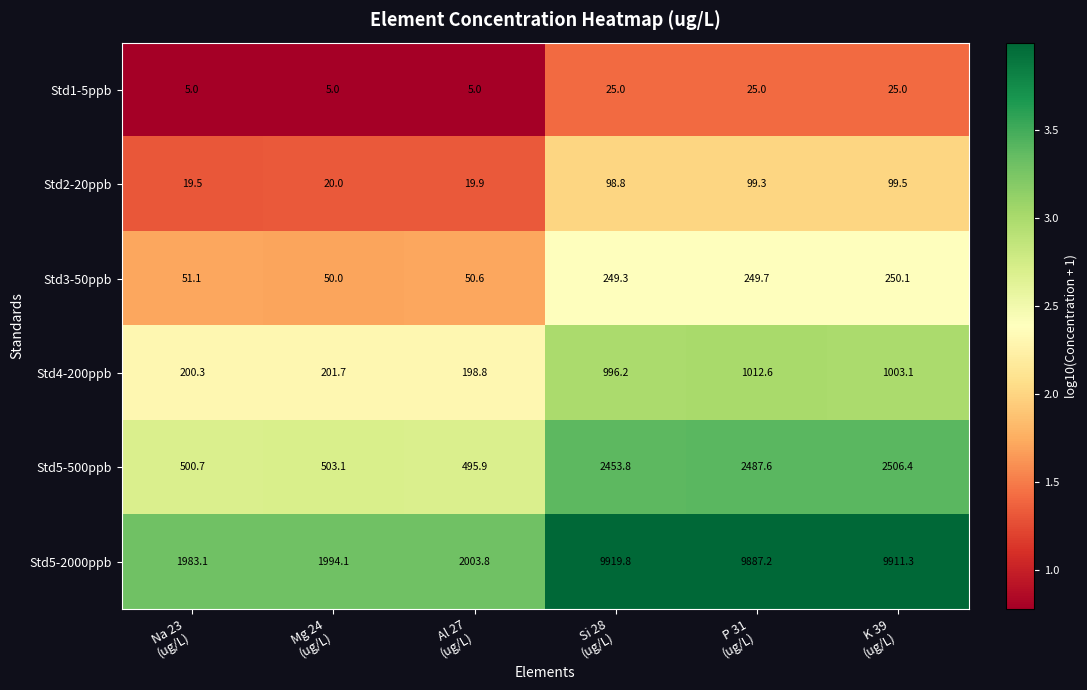

What is the difference between the highest and lowest values at P 31
(ug/L)?

9862.2